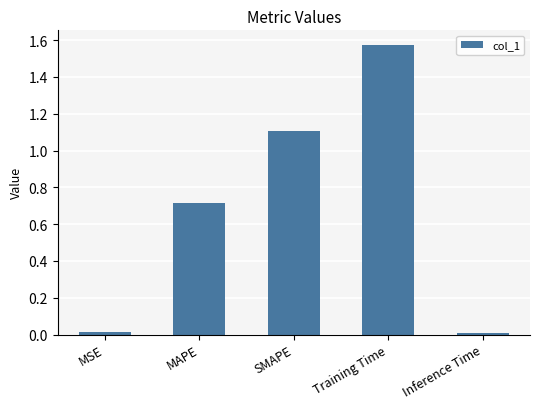

Is it true that the value at Training Time is 0.8?

False